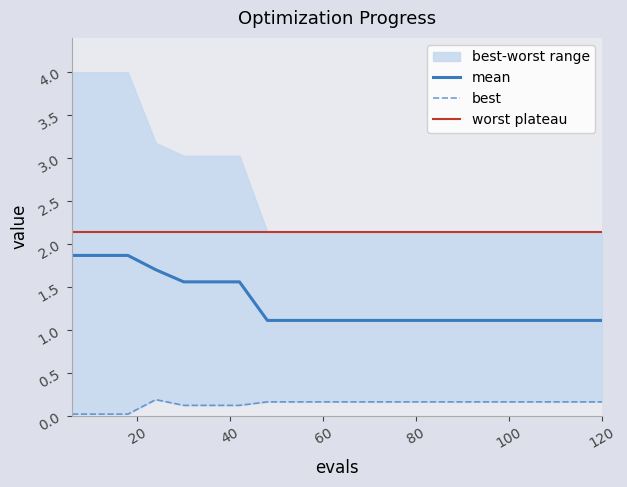

Which series has the largest range (max minus min)?

mean